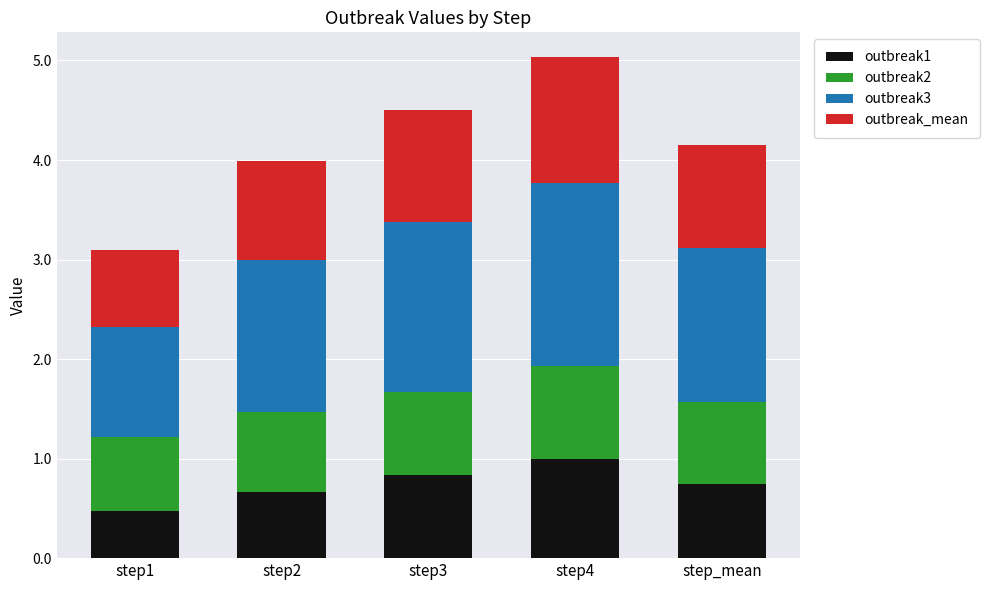

At which label does outbreak1 reach its peak?

step4